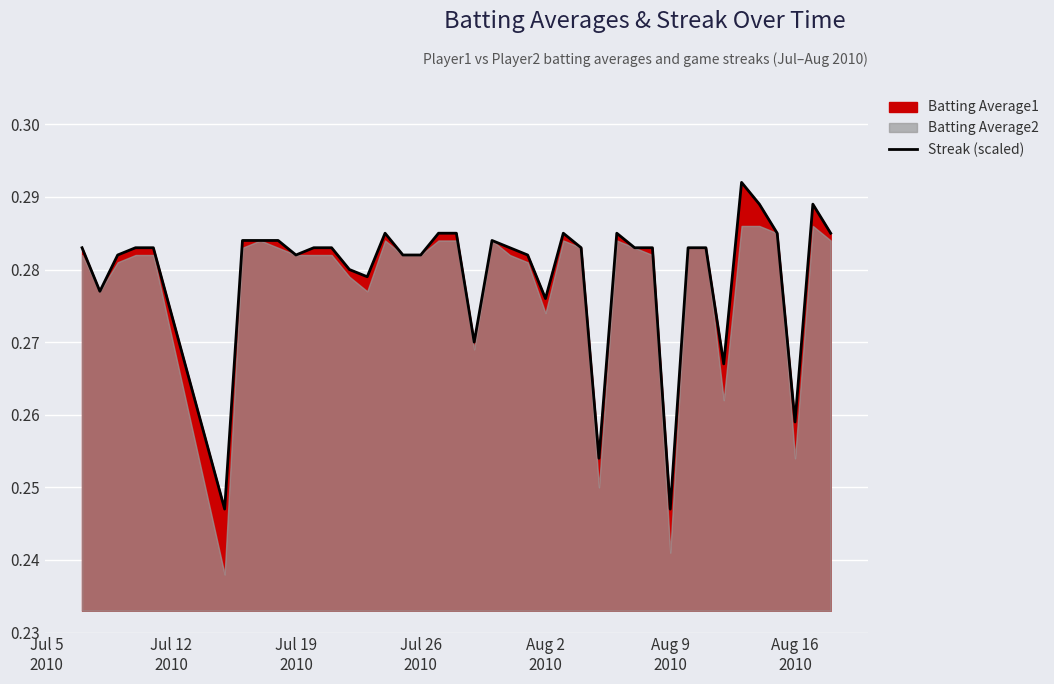

What is the sum of all values?

11.2